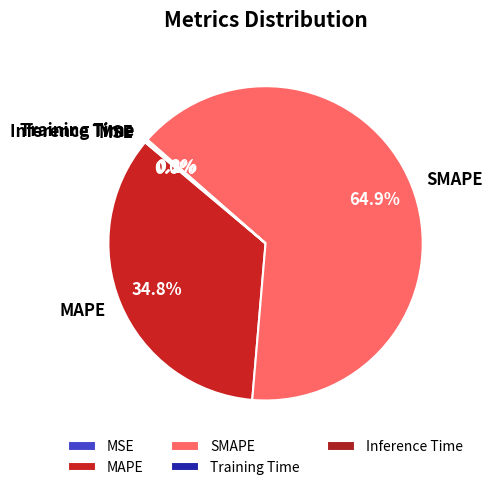

Which has a higher value, MAPE or SMAPE?

SMAPE